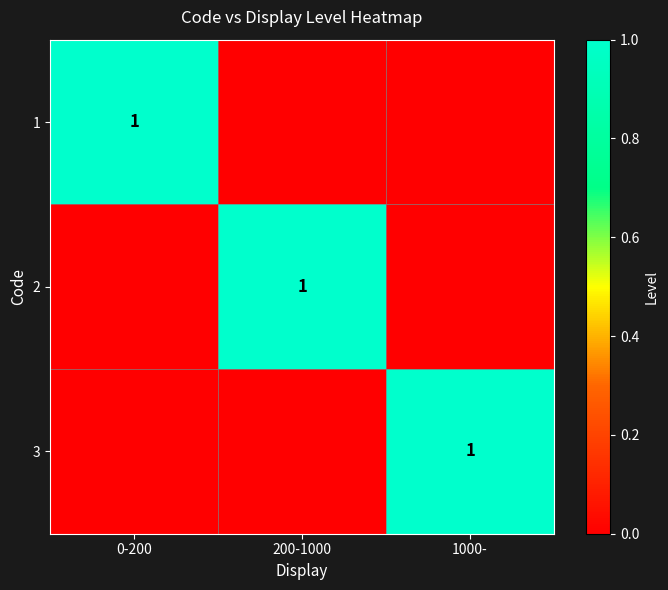

The value of 2 at 200-1000 is 1. True or false?

True